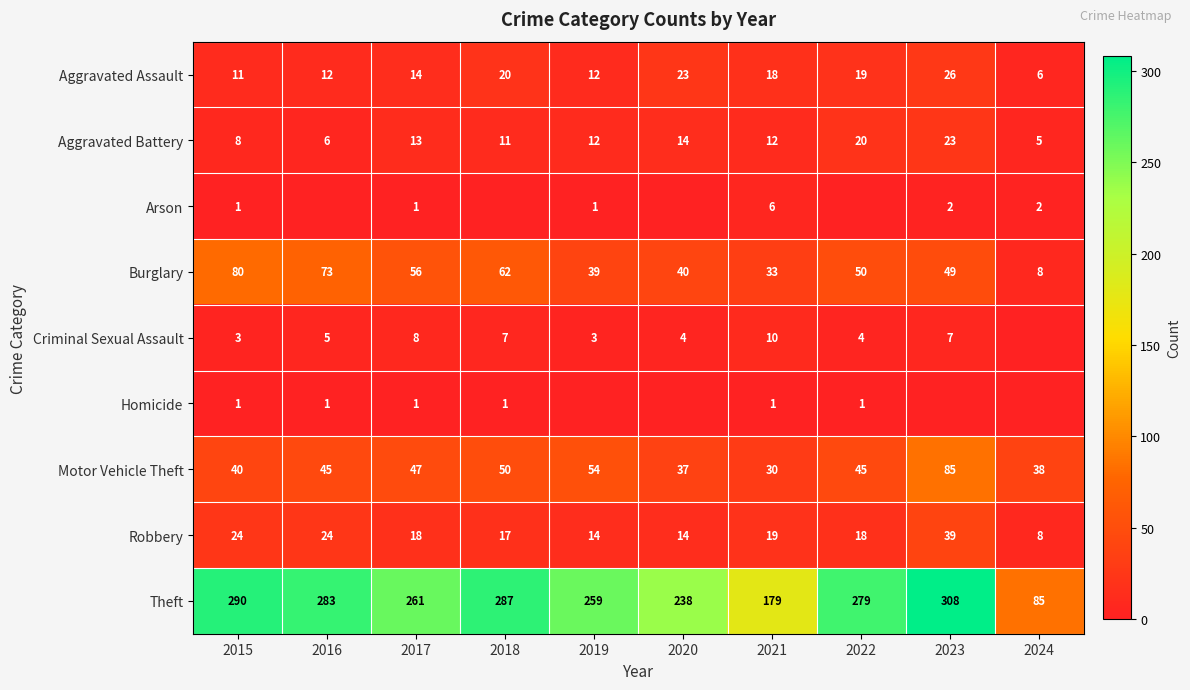

What is the average value of the Burglary series?

49